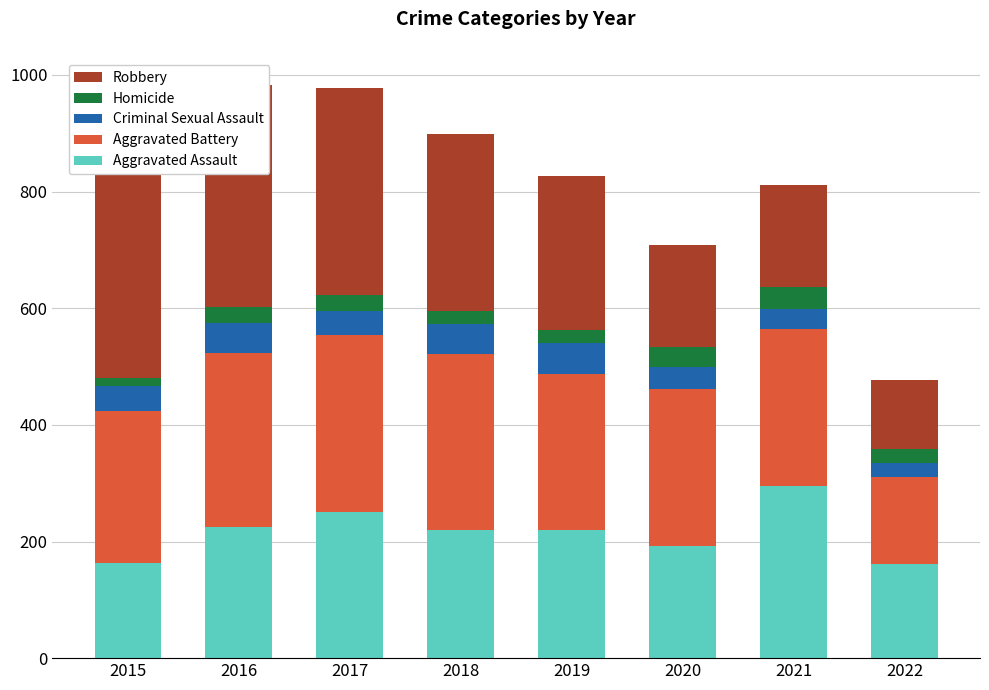

How many bars are there in total?

40